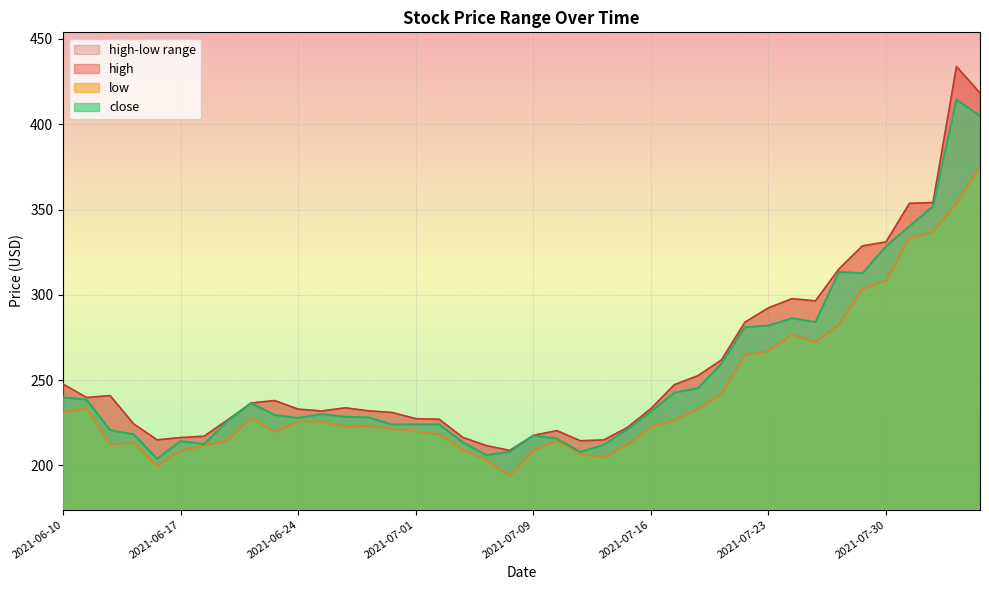

Between 2021-08-03 and 2021-06-18, which is larger?

2021-08-03